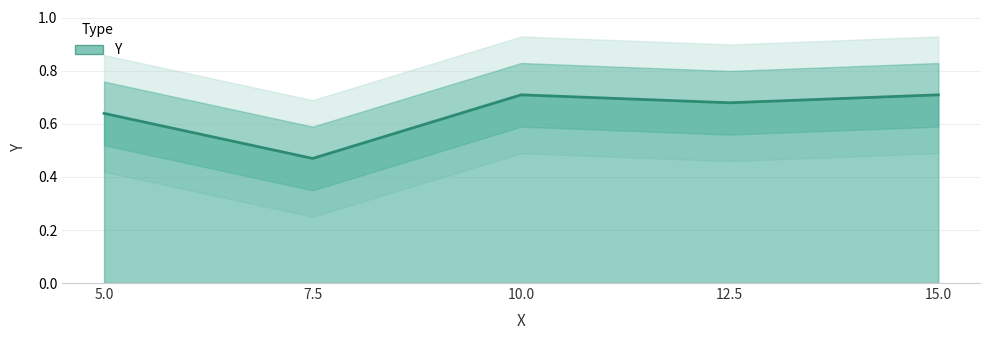

What is the value of the 5th point from the left?

0.7